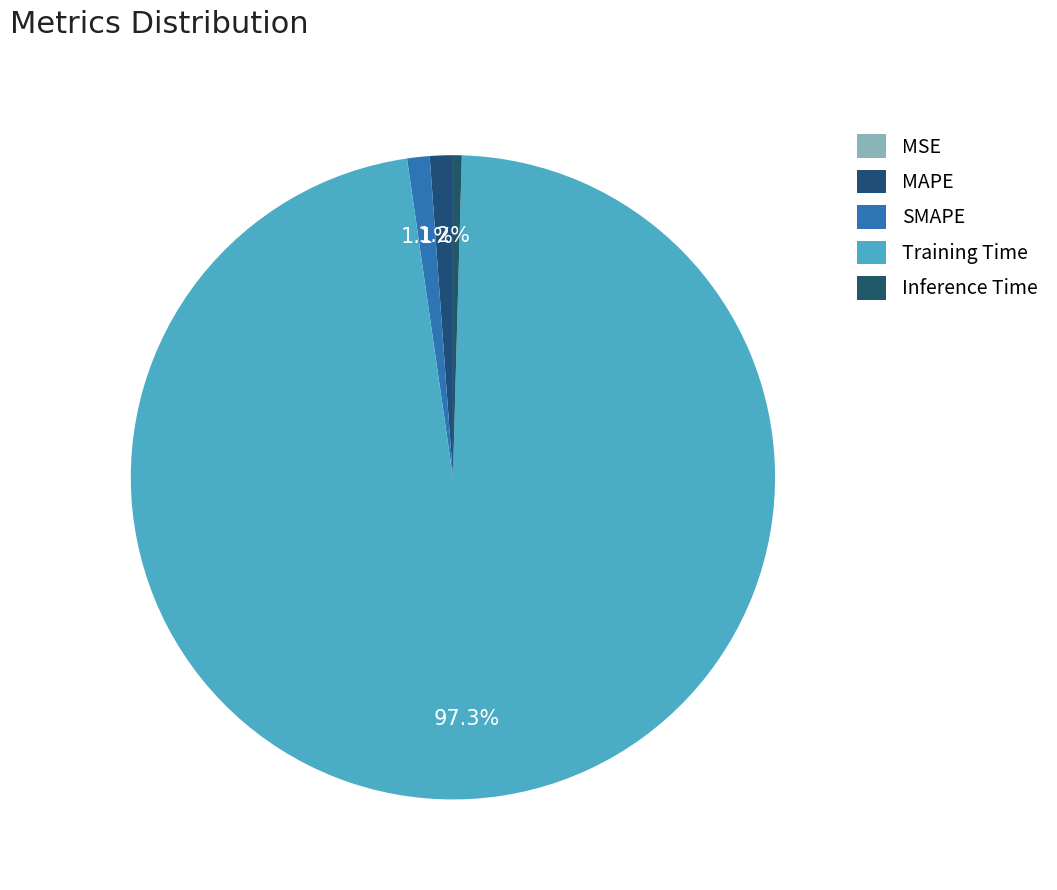

To the nearest percent, what is the combined percentage of MAPE and MSE?

1%